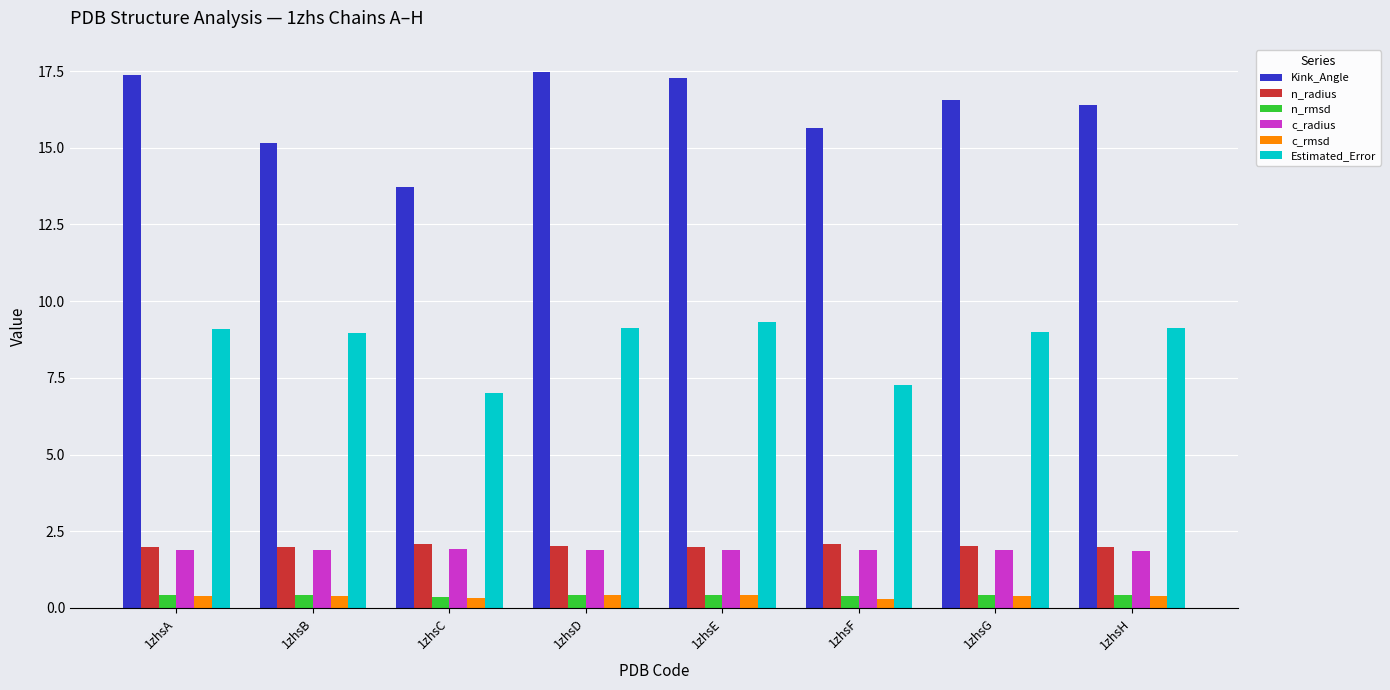

The Estimated_Error series shows 16.4 at 1zhsH. True or false?

False